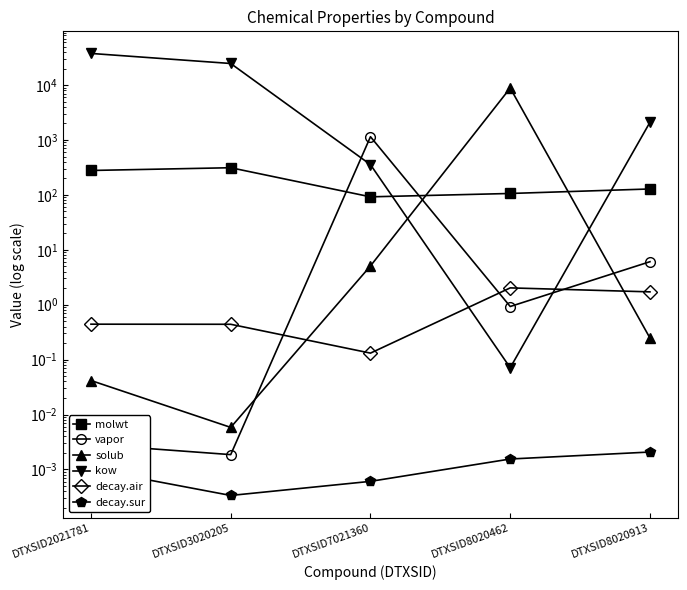

Which series ends up on top after the final intersection of kow and solub?

kow